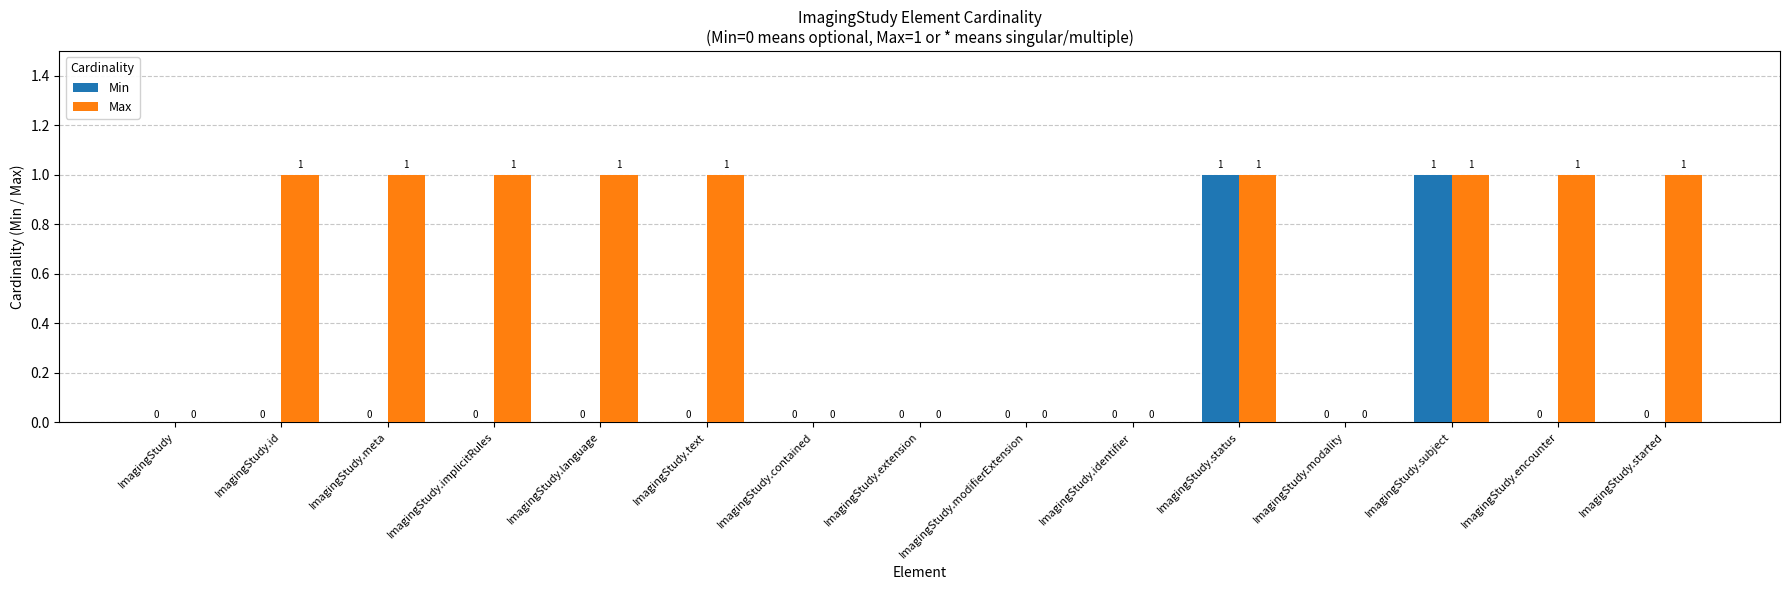

Is it true that Max equals 2 at ImagingStudy.implicitRules?

False